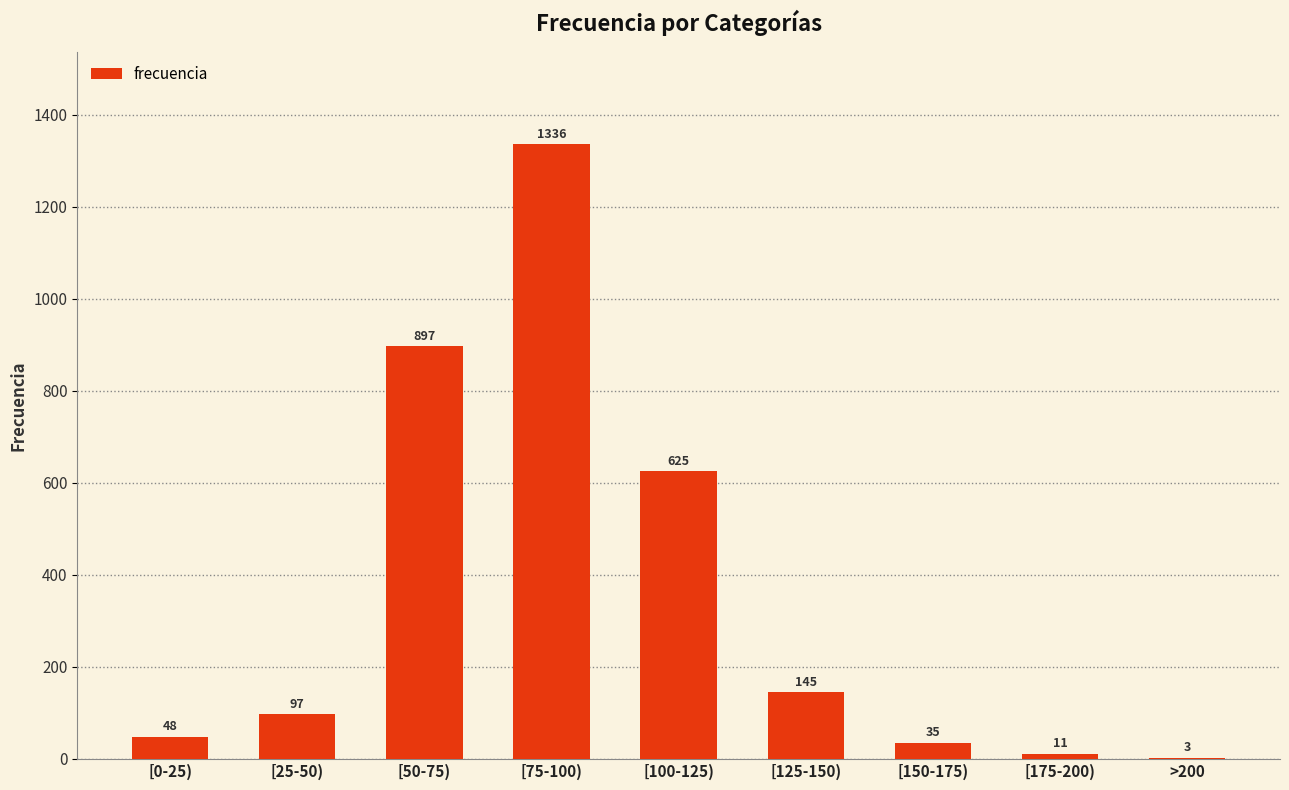

True or false: the data shows 72 at [125-150).

False